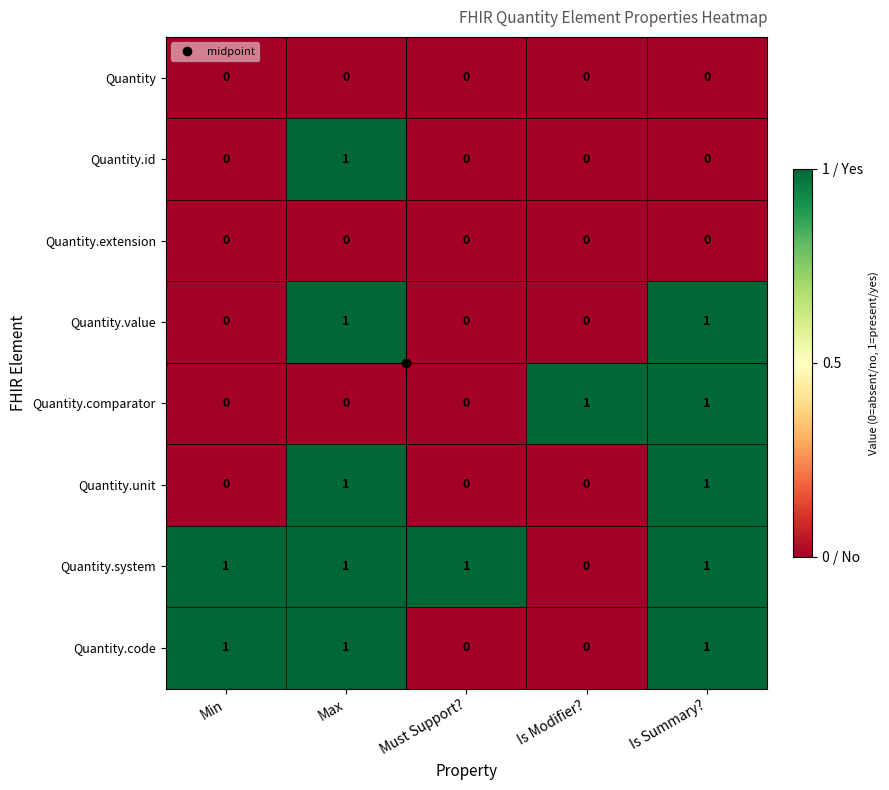

At how many categories does at least one series exceed 0?

5